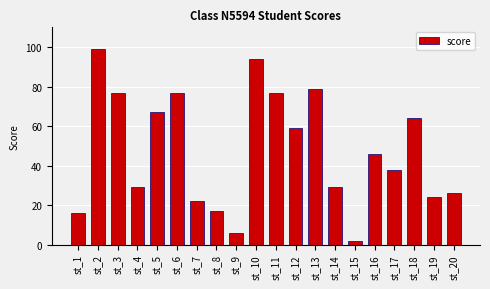

What is the maximum value shown in the chart?

99